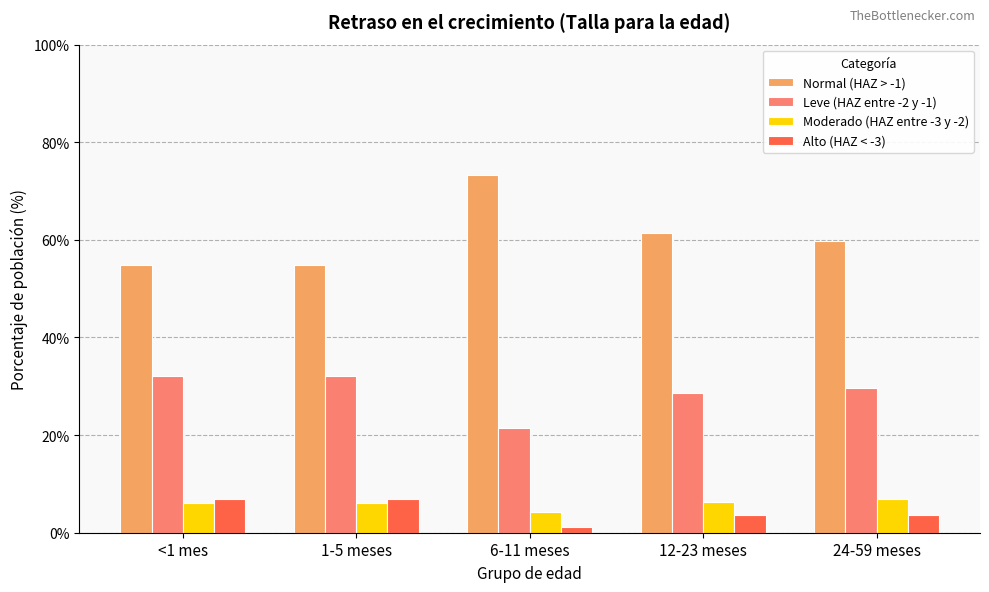

How many series are shown in this chart?

4